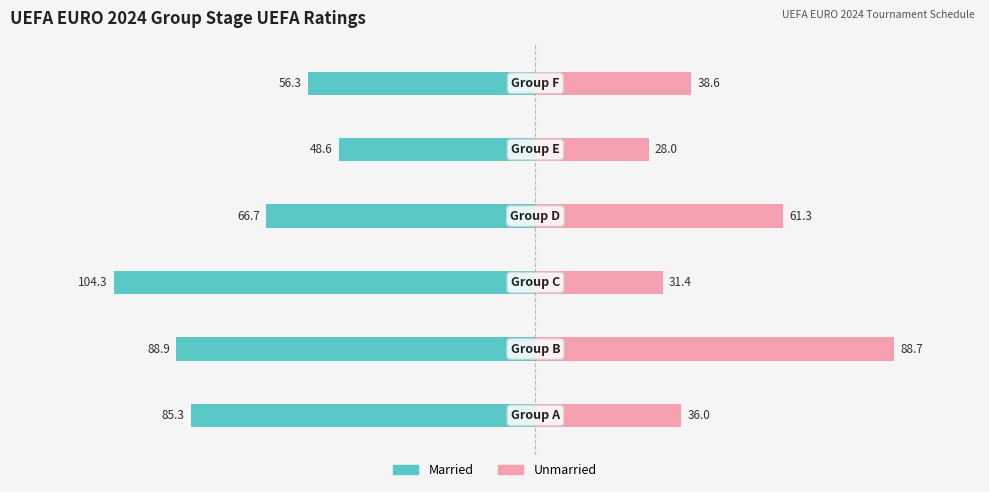

Where does the Married series first go above -66?

4